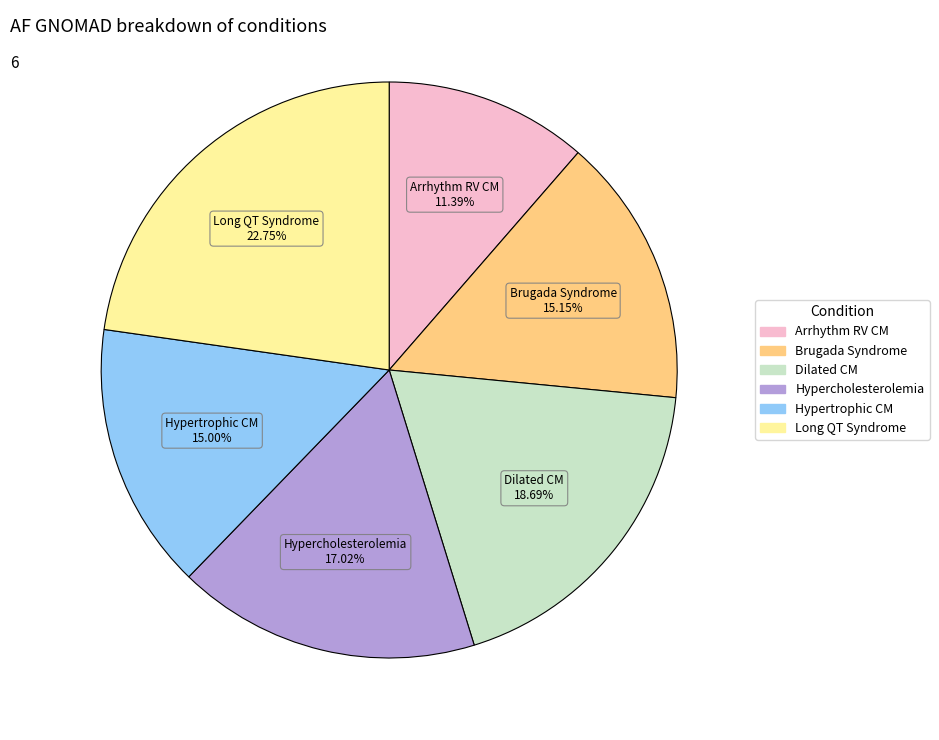

What is the total percentage of Hypercholesterolemia and Long QT Syndrome?

39.8%